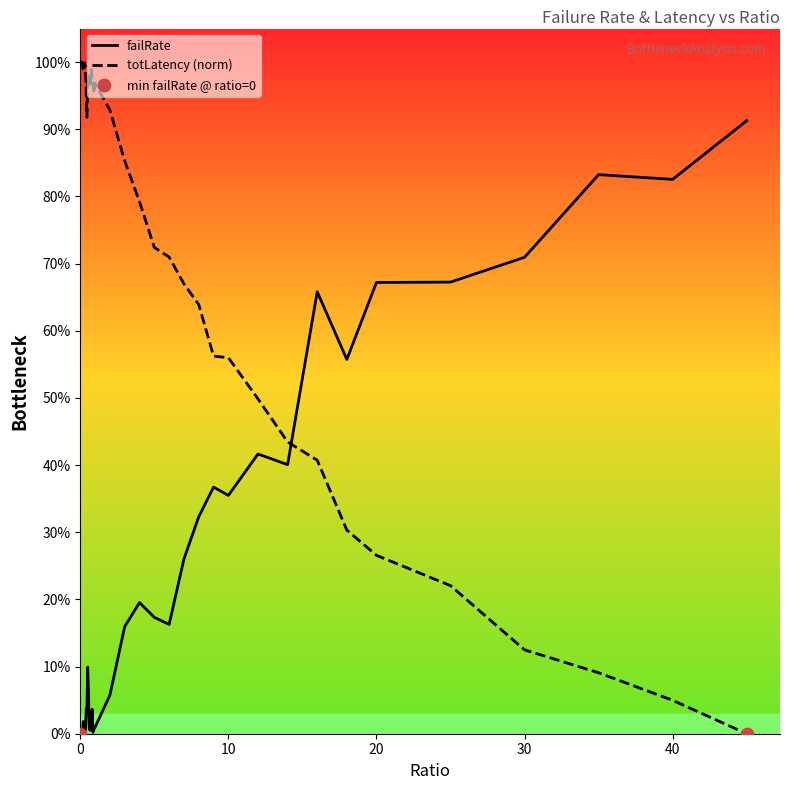

Which series has the largest total across all categories?

totLatency (norm)